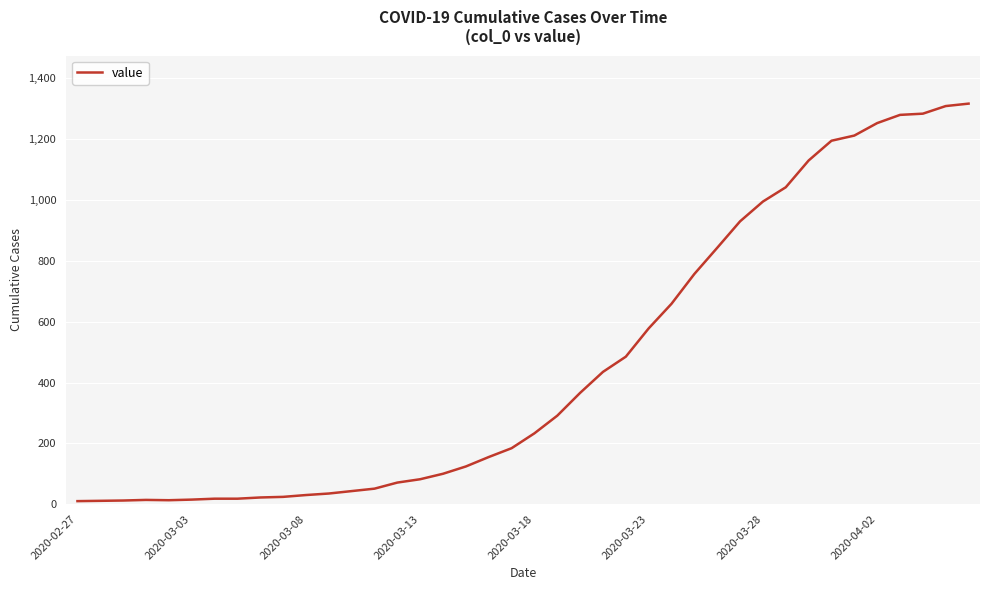

How many lines are shown in the chart?

1